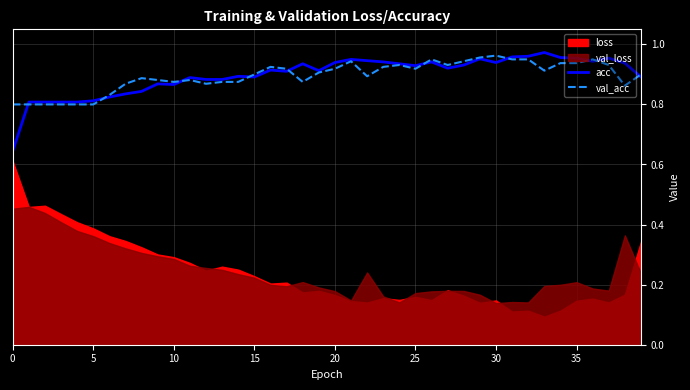

What is the label of the 32nd point from the left?

31